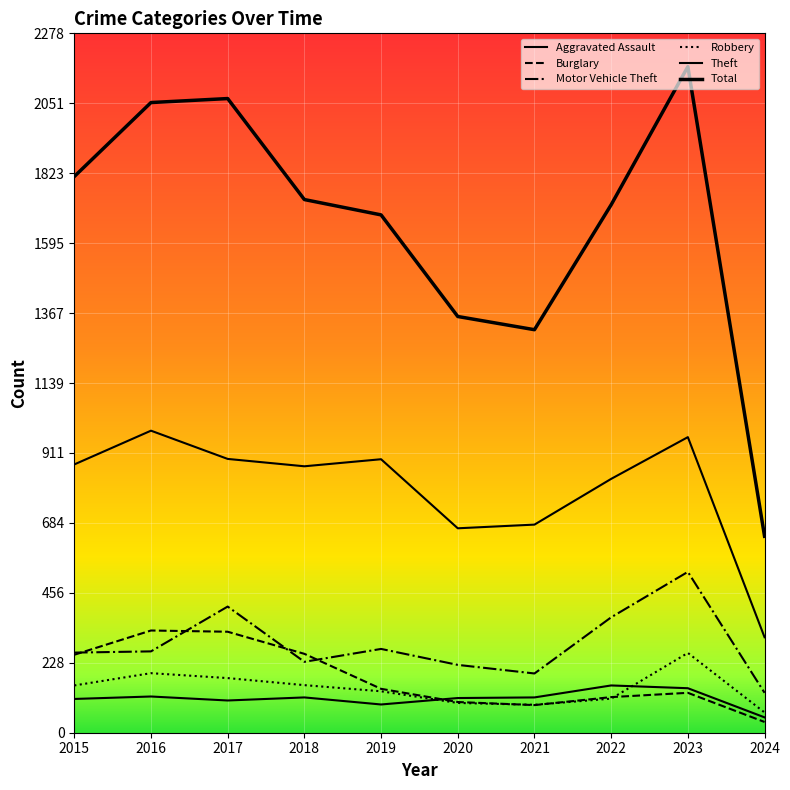

Is it true that Theft equals 891 at 2019?

True